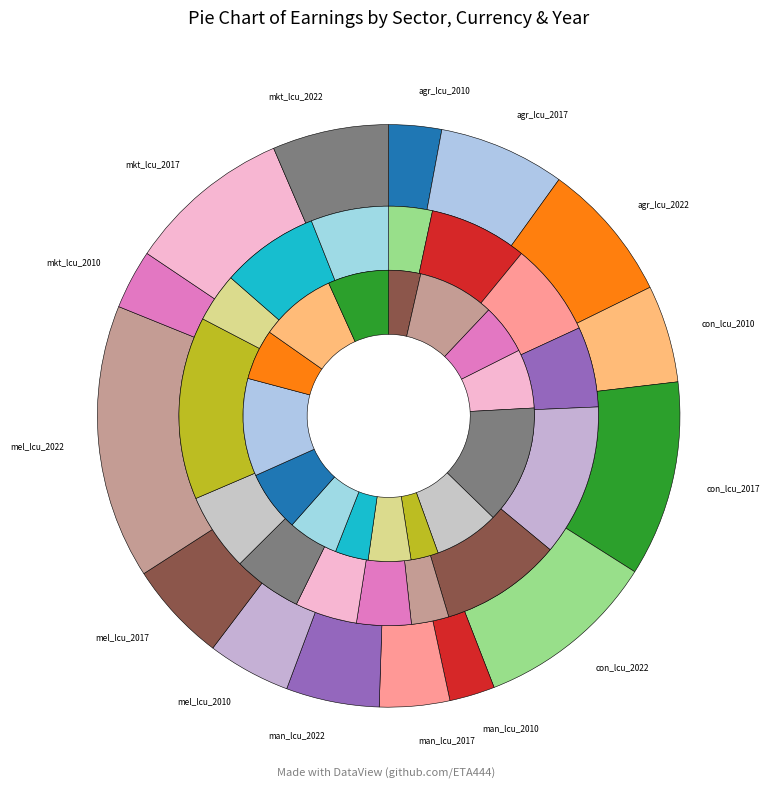

Is there any slice that represents more than half of the pie?

No